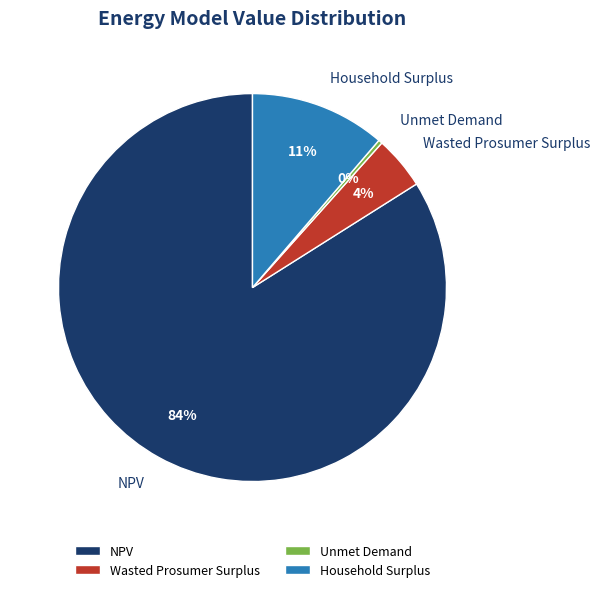

The Wasted Prosumer Surplus slice represents 18% of the pie. True or false?

False